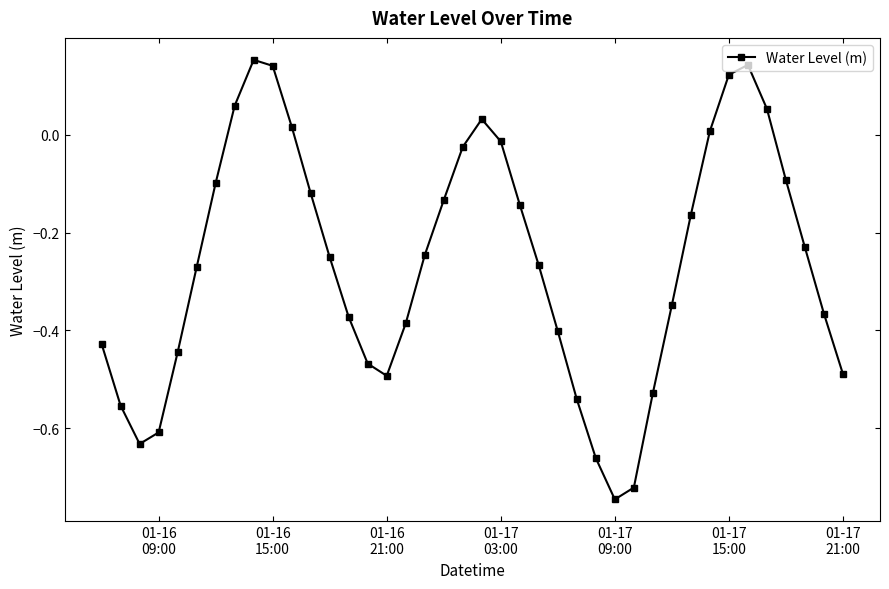

How many interior local valleys (lower than both neighbors) does the data have?

3